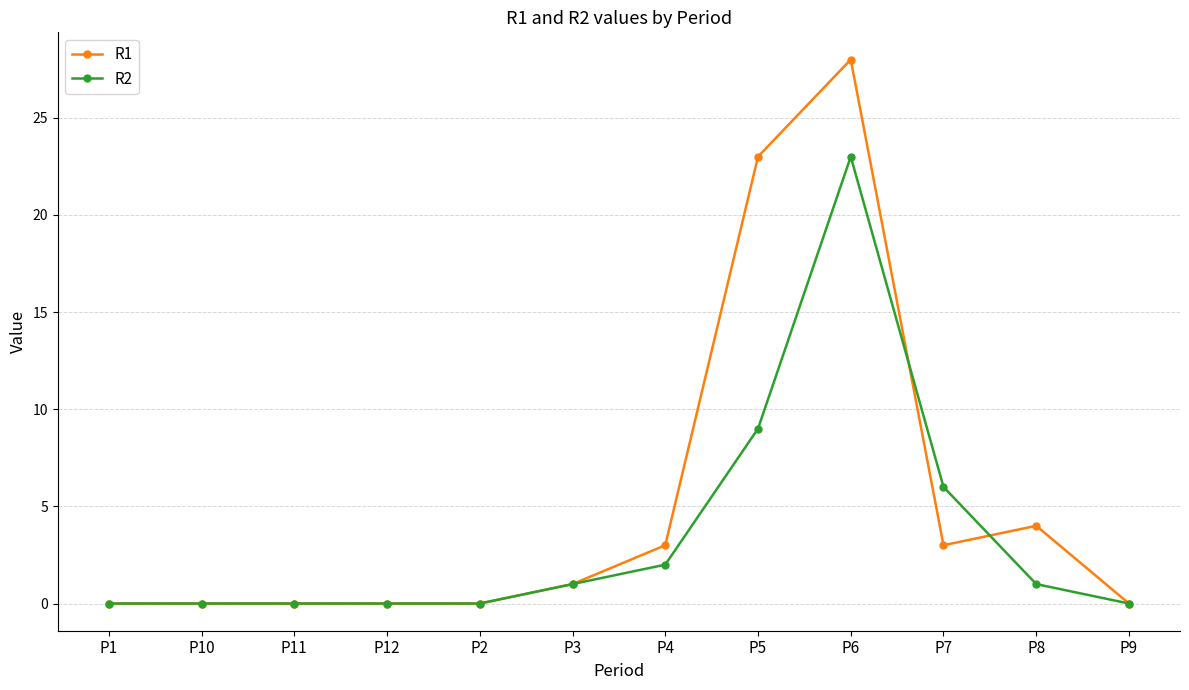

The value of R1 at P12 is -15. True or false?

False